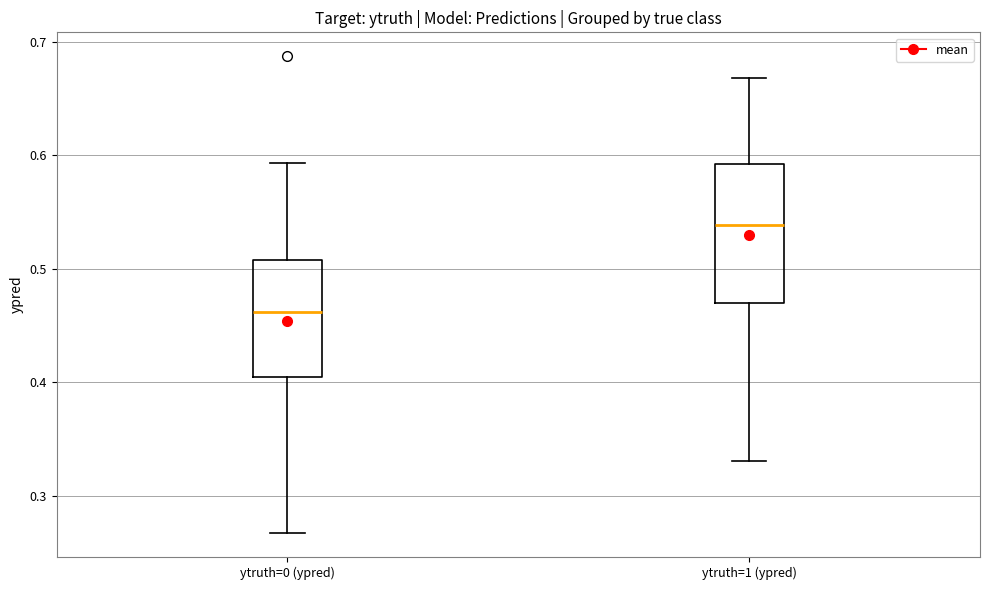

Comparing the boxes themselves (not the whiskers), which one is the tallest?

ytruth=1 (ypred)